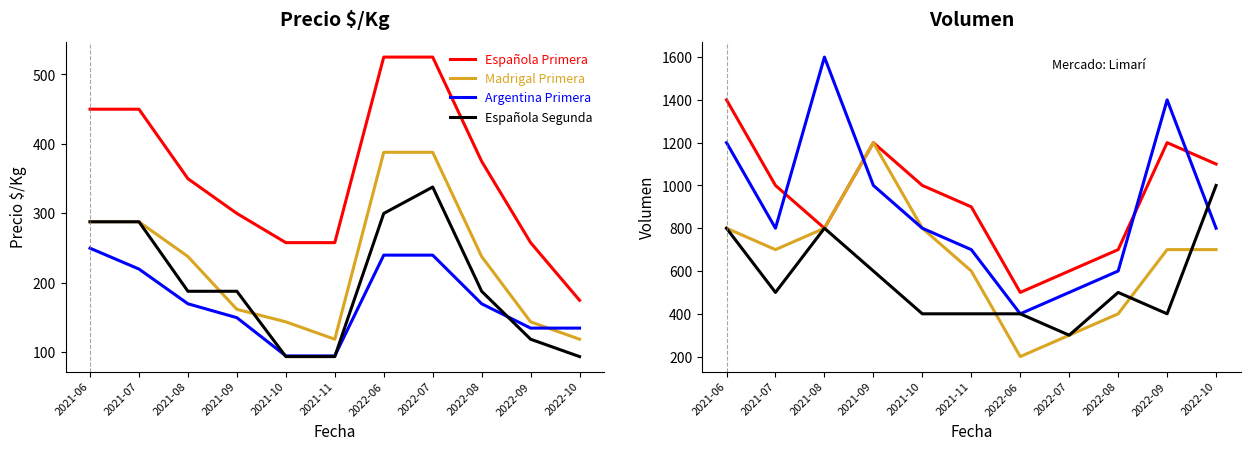

Rank the series by their maximum value, from highest to lowest.

Argentina Primera, Española Primera, Madrigal Primera, Española Segunda